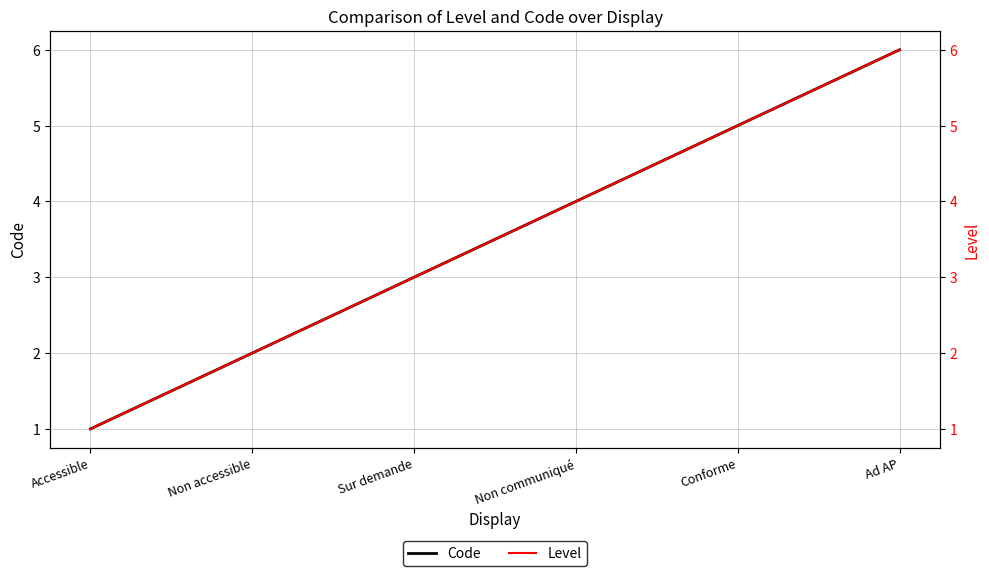

How many data points in Code are above 4?

2